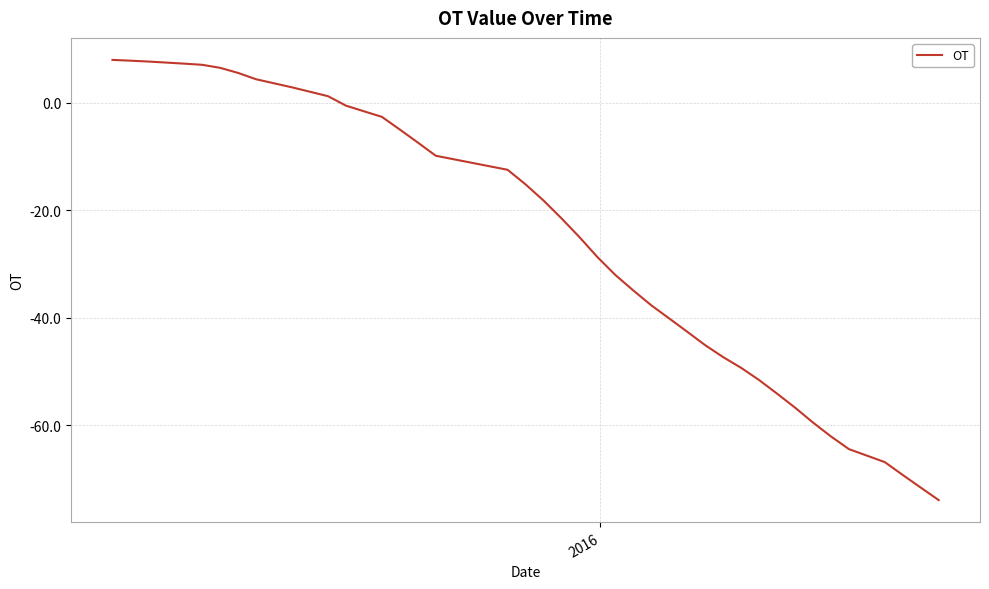

What is the difference between the maximum and second lowest values?

79.5